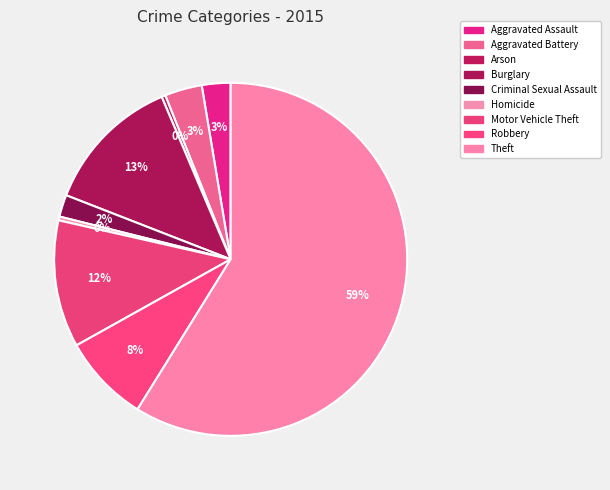

Between Arson and Homicide, which is larger?

Arson